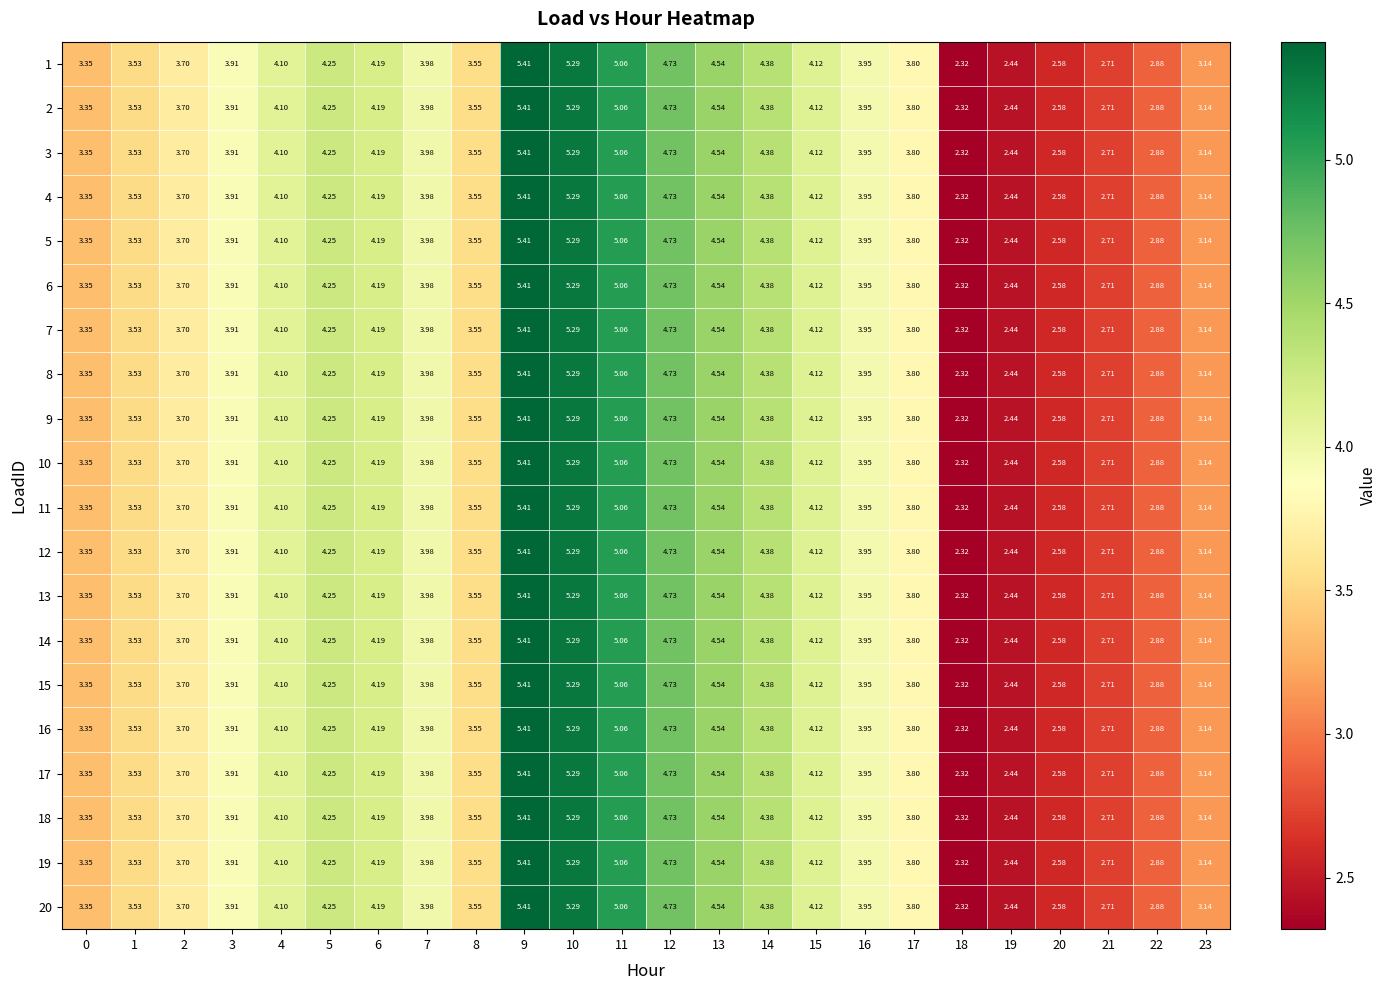

What is the greatest value displayed?

5.4